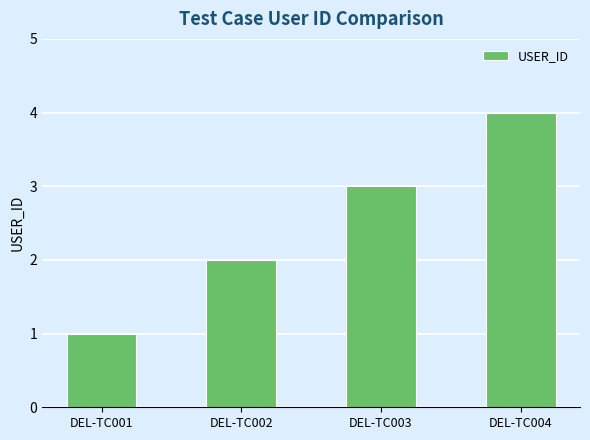

What is the ratio of the value at DEL-TC004 to the value at DEL-TC003?

1.3